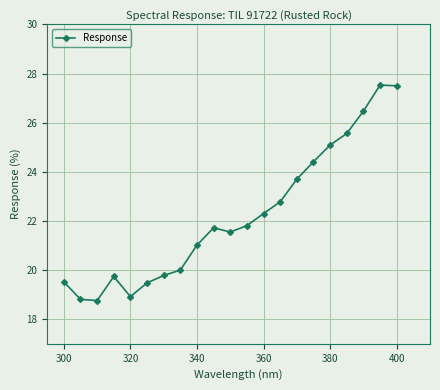

True or false: the data has more than 1 interior local peaks.

True